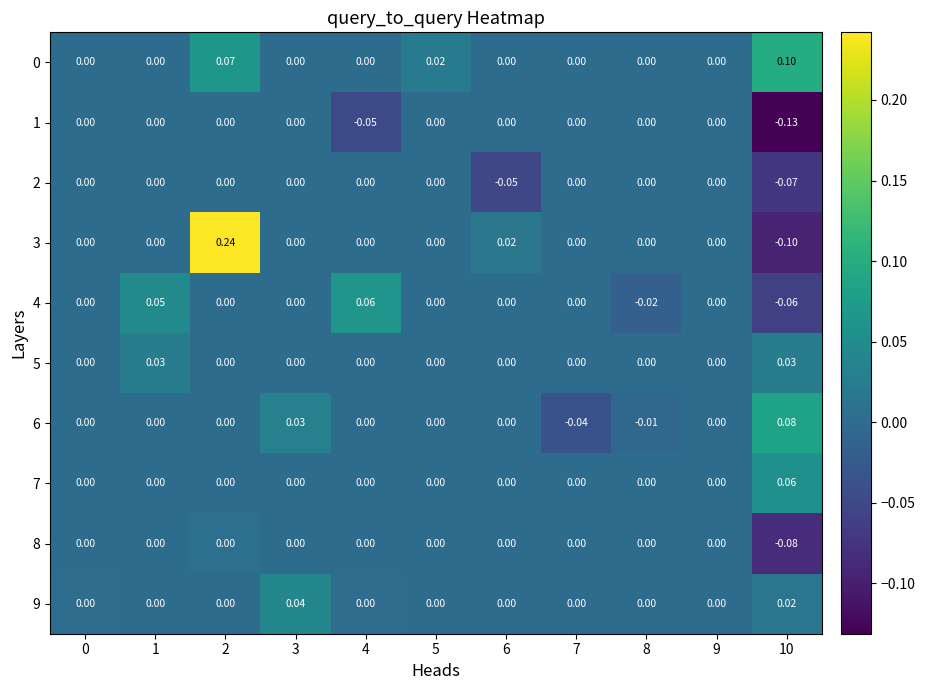

How many negative values does the 6 series have?

2